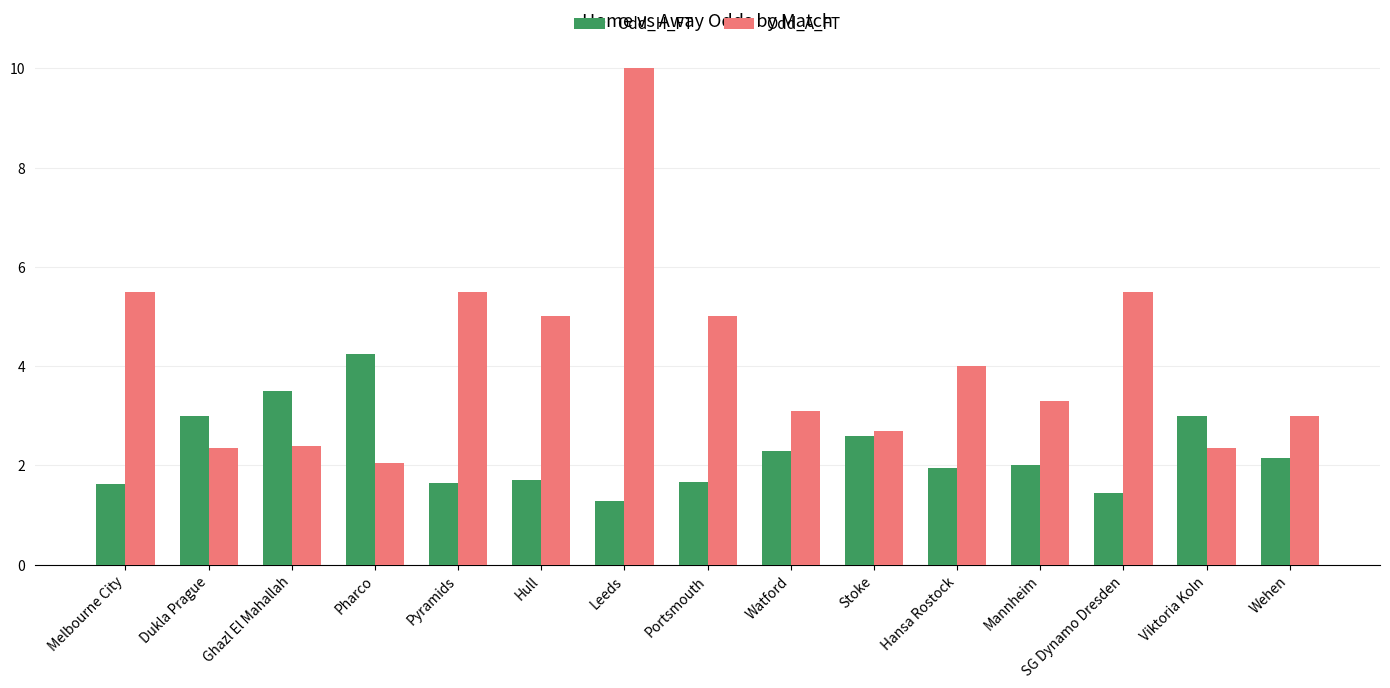

Which series has the largest total across all categories?

Odd_A_FT